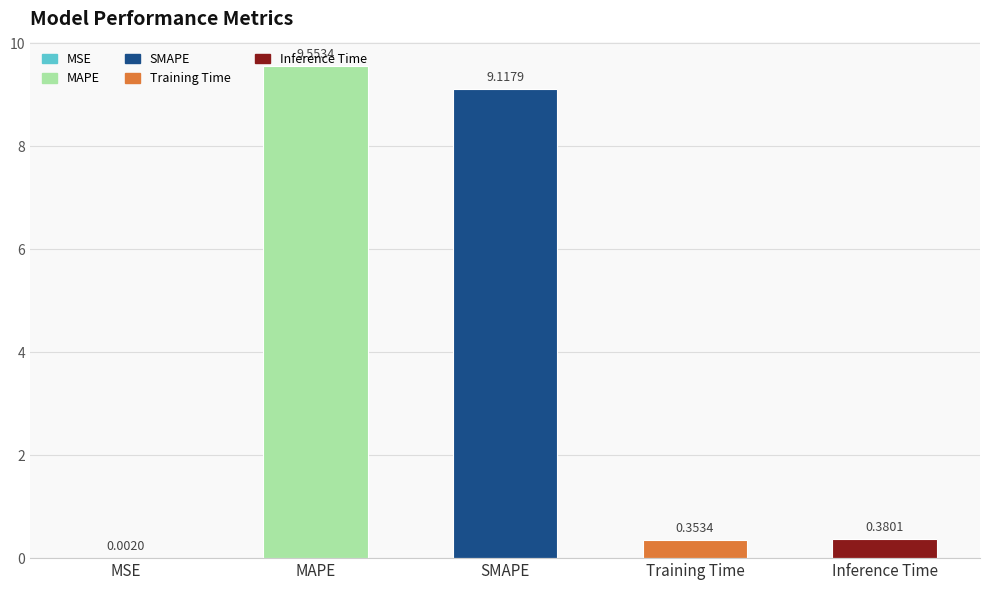

Where is the data nearest to the value 4?

Inference Time